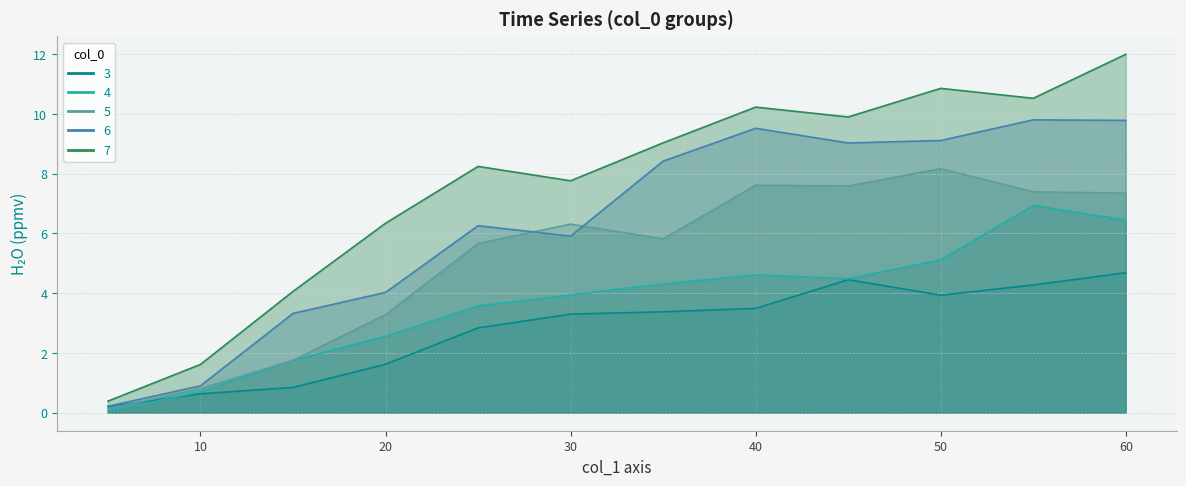

What is the maximum value shown in the chart?

12.0